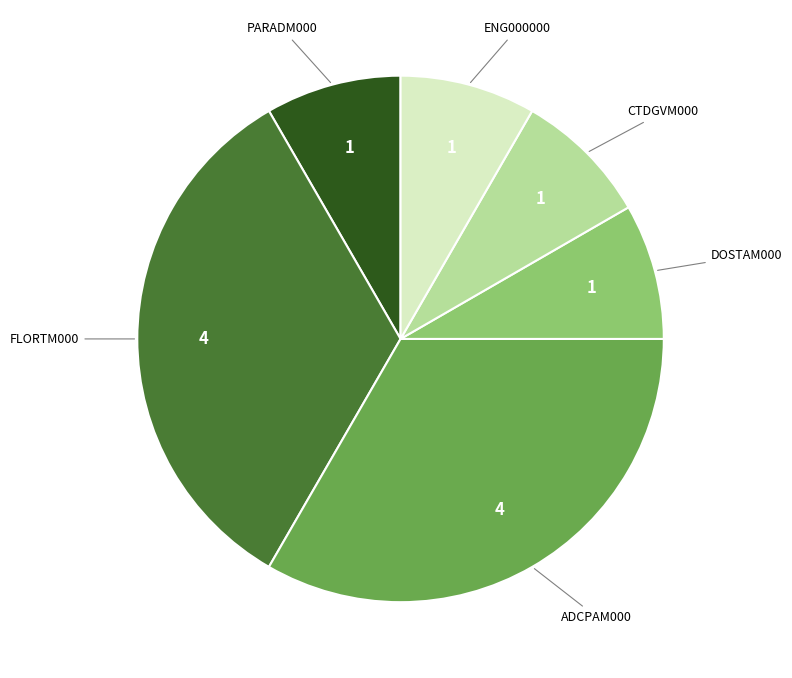

True or false: DOSTAM000 accounts for 1% of the total.

False